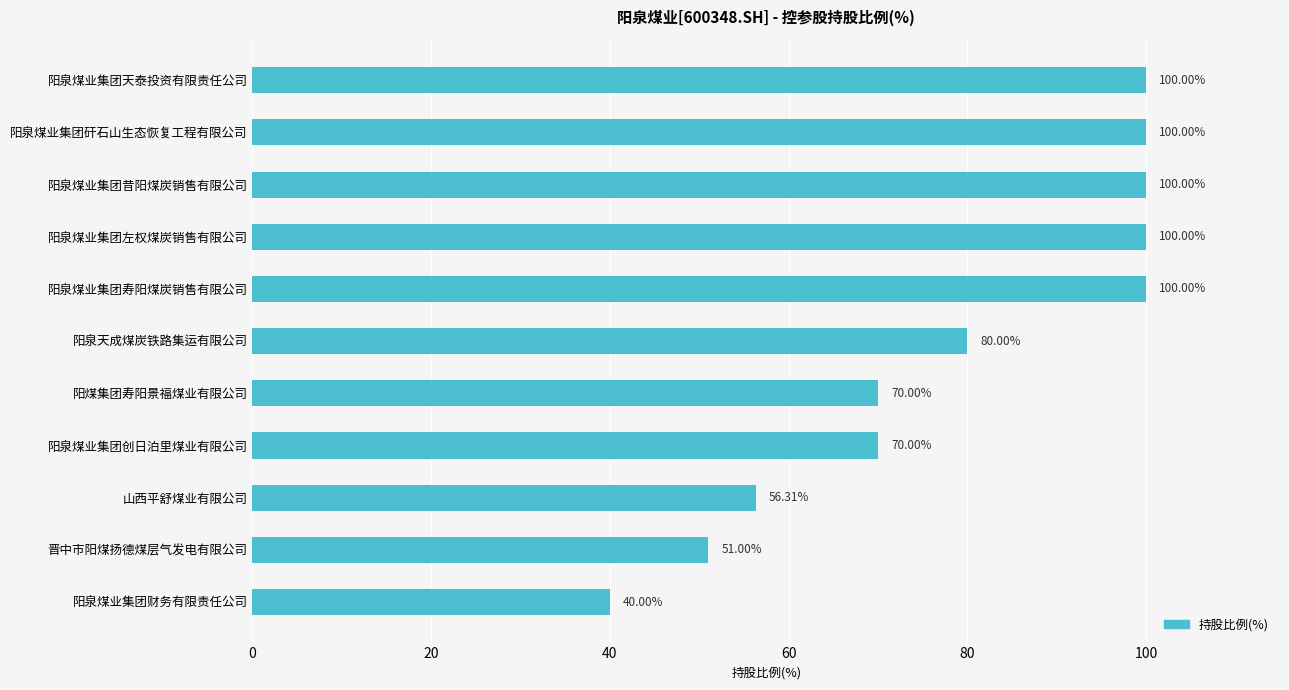

Which has a higher value, 阳泉煤业集团矸石山生态恢复工程有限公司 or 阳煤集团寿阳景福煤业有限公司?

阳泉煤业集团矸石山生态恢复工程有限公司